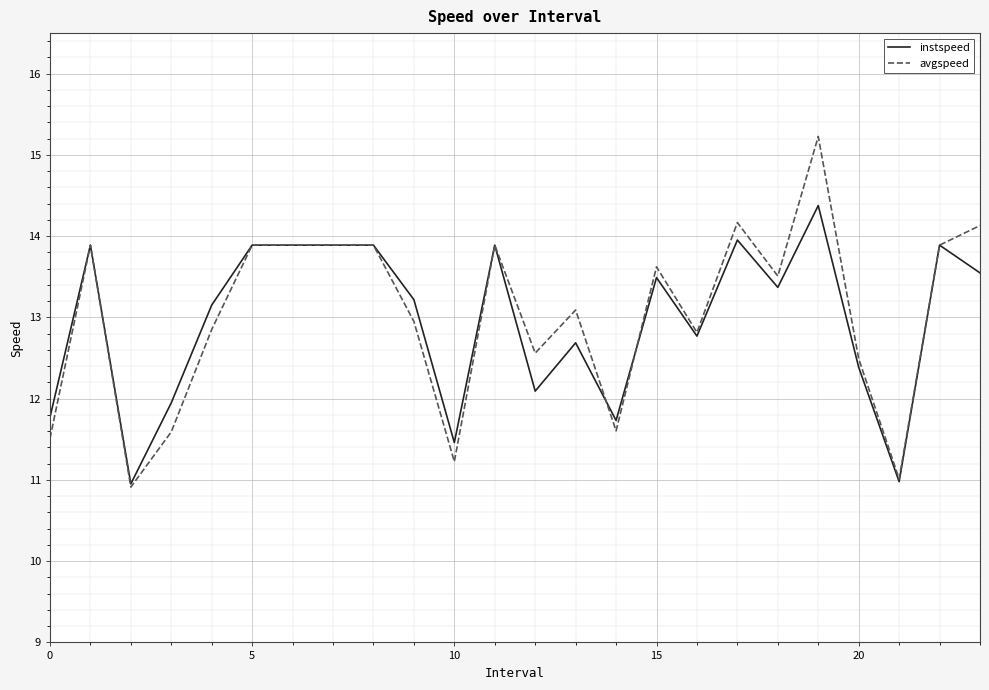

Count the number of categories in the chart.

24